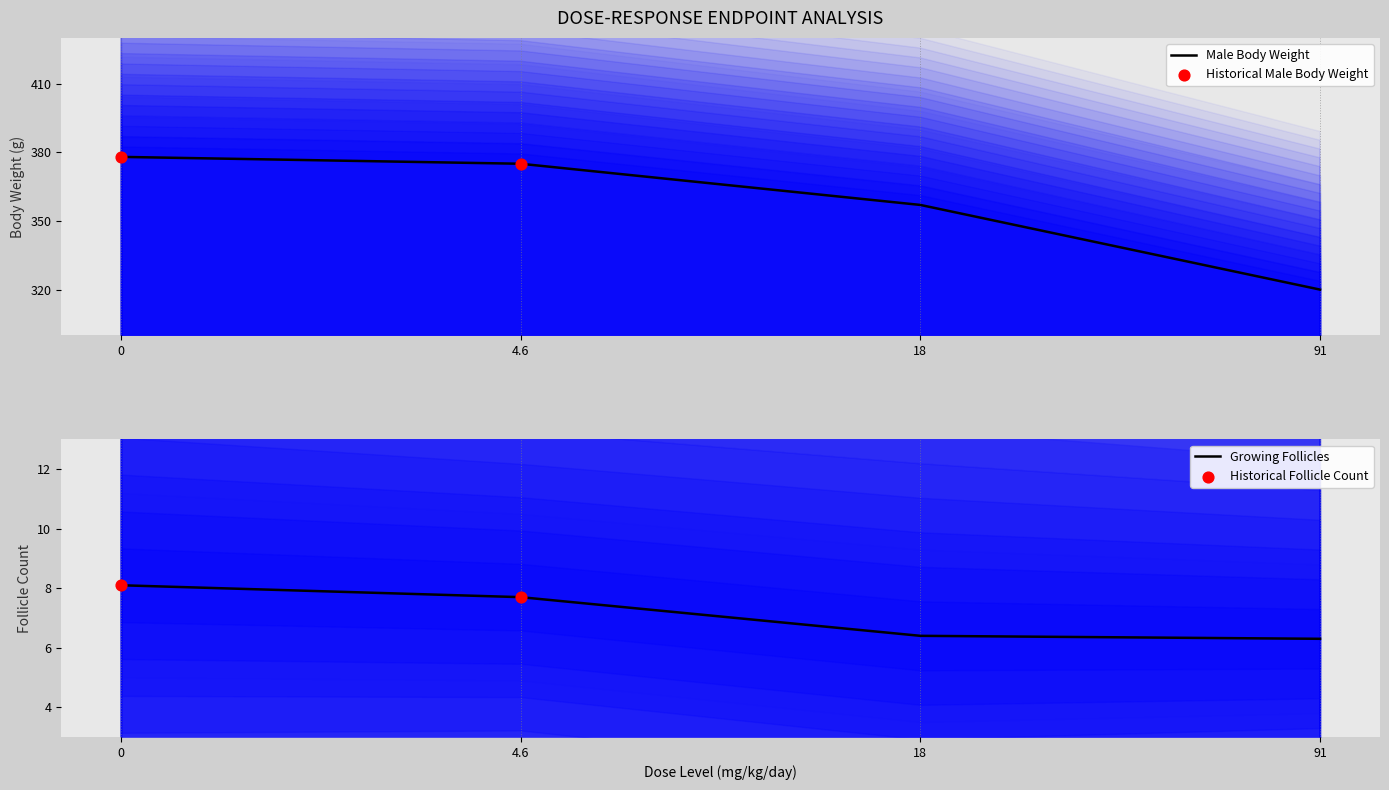

Which series reaches the minimum Y coordinate?

Growing Follicles (mean count)